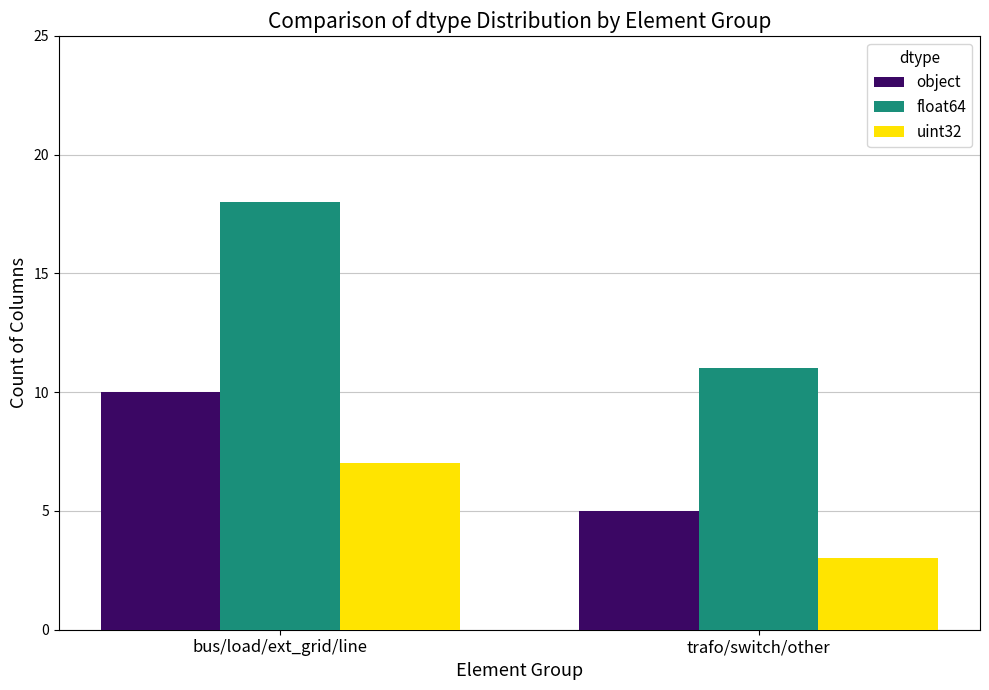

What is the highest value of the object series?

10